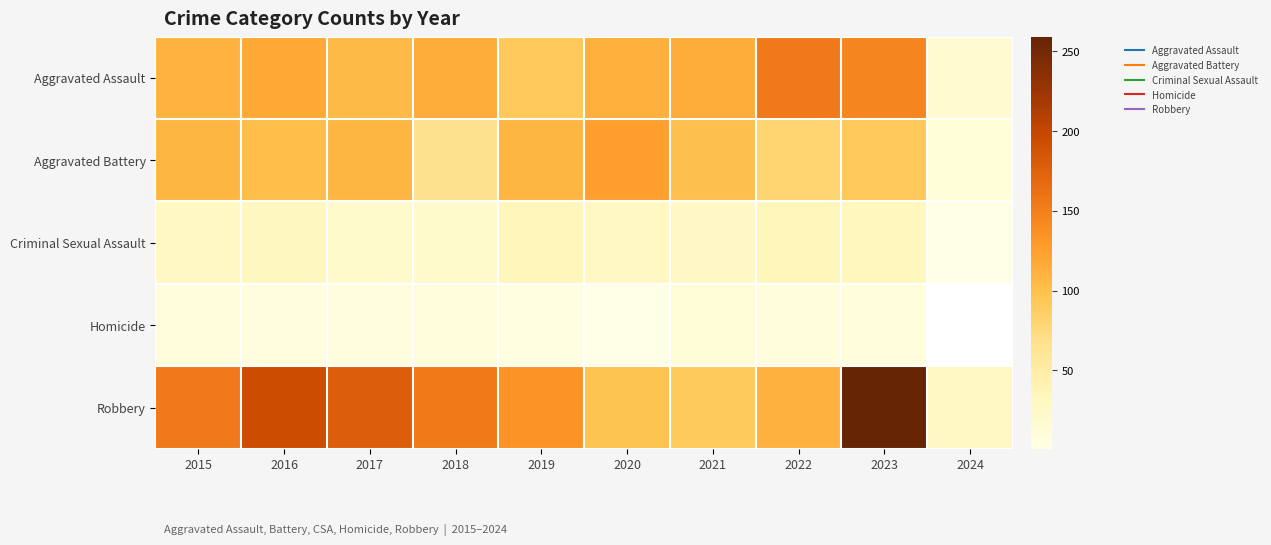

How many data points in Aggravated Assault are less than 115?

5